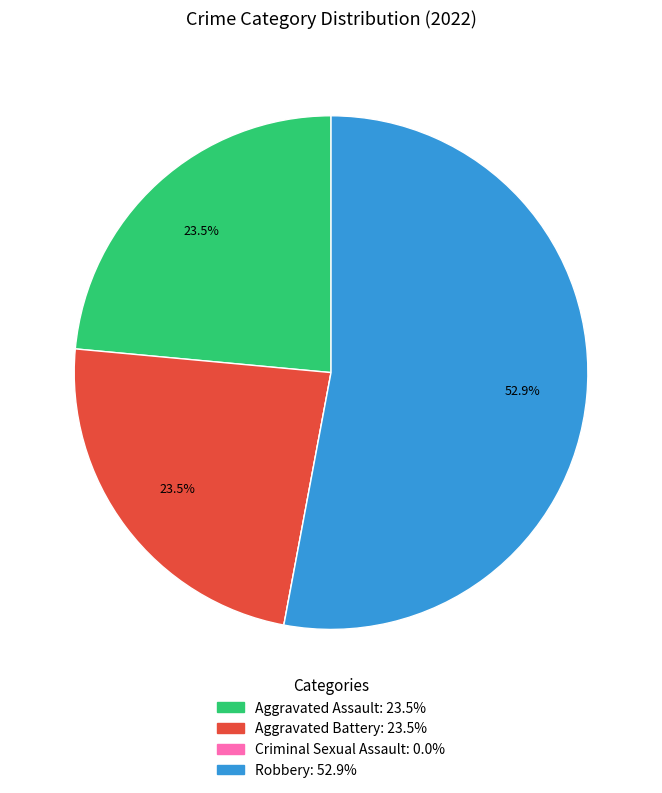

Which slice represents more than half of the pie?

Robbery